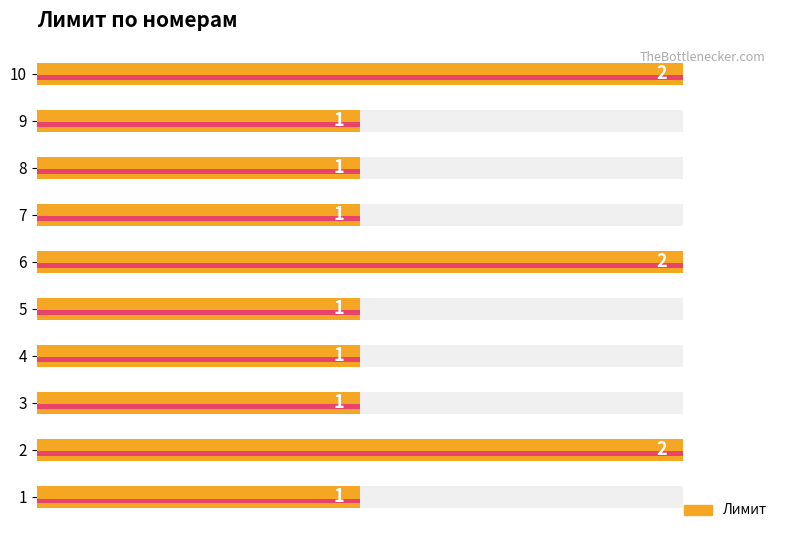

Does the chart contain stacked bars?

No